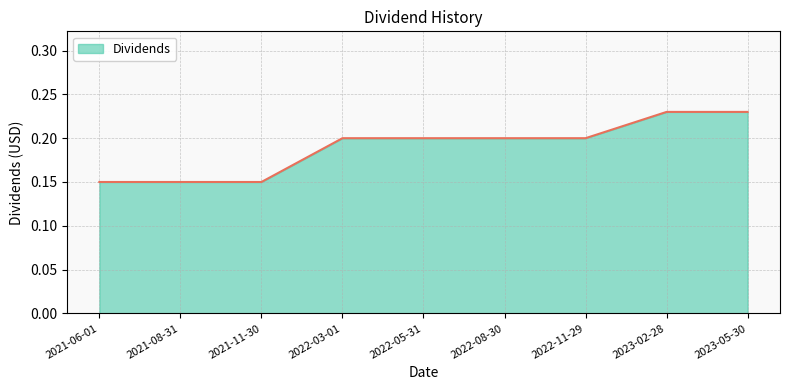

Is it true that the value at 2023-02-28 is 0.2?

True